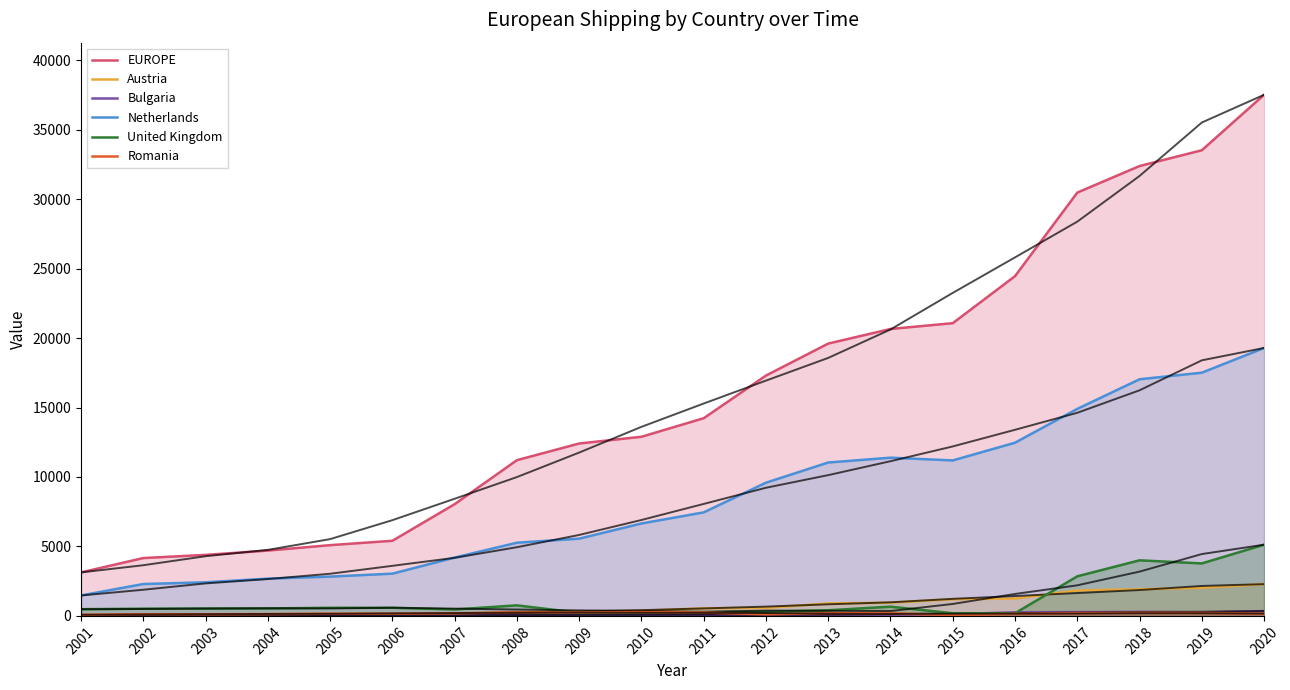

How many data points in EUROPE are less than 14229?

10